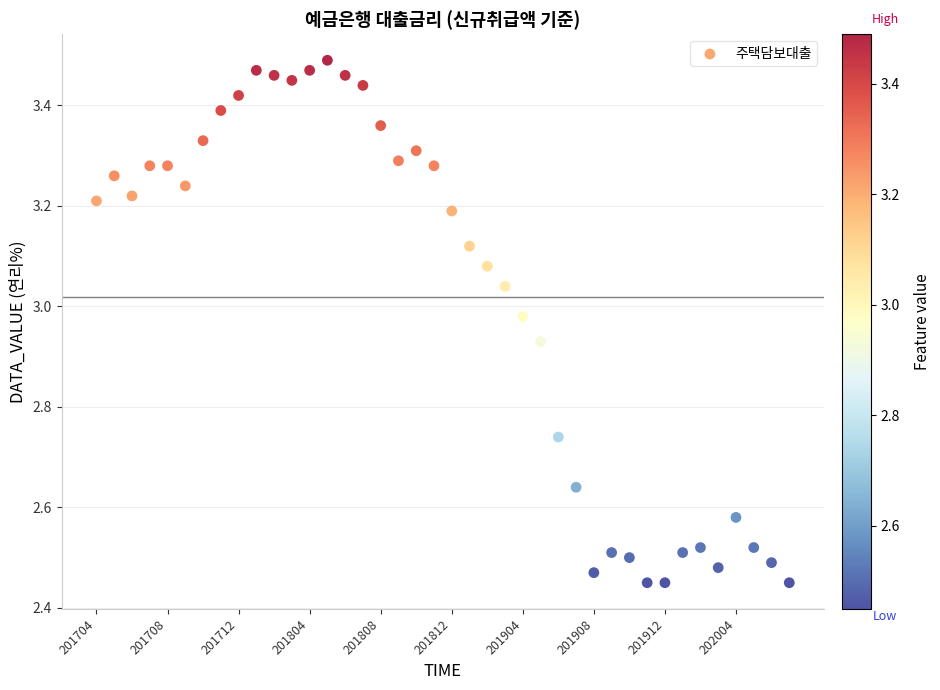

What is the range of Y values (max minus min)?

1.0